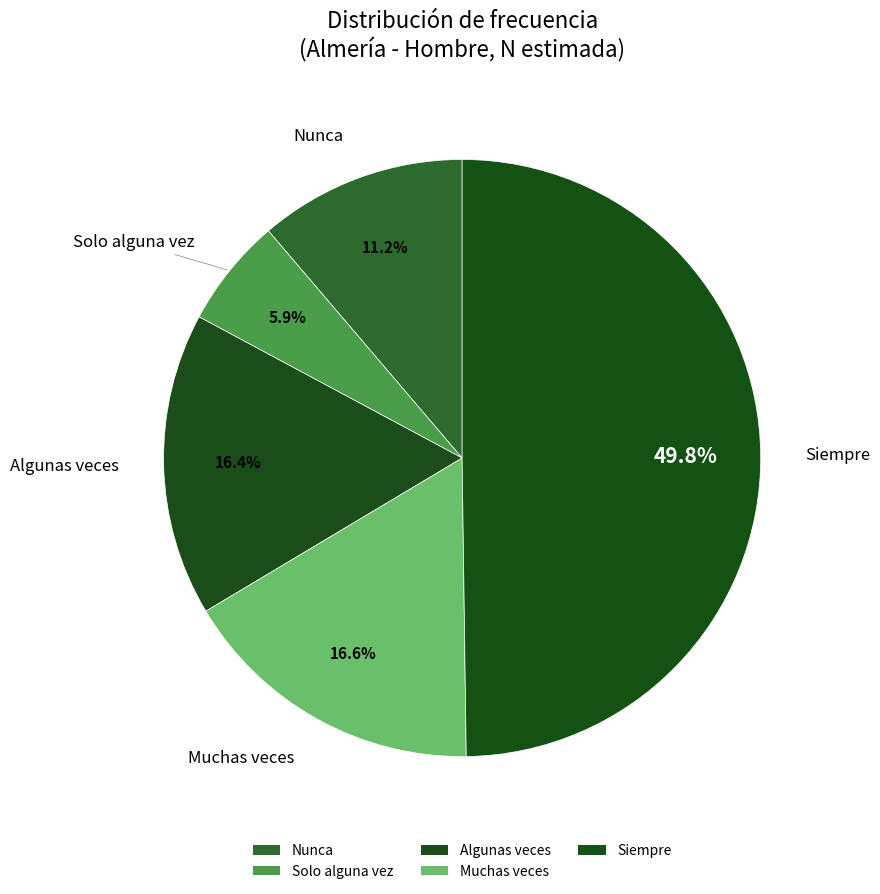

Is it true that Solo alguna vez is 19% of the pie?

False